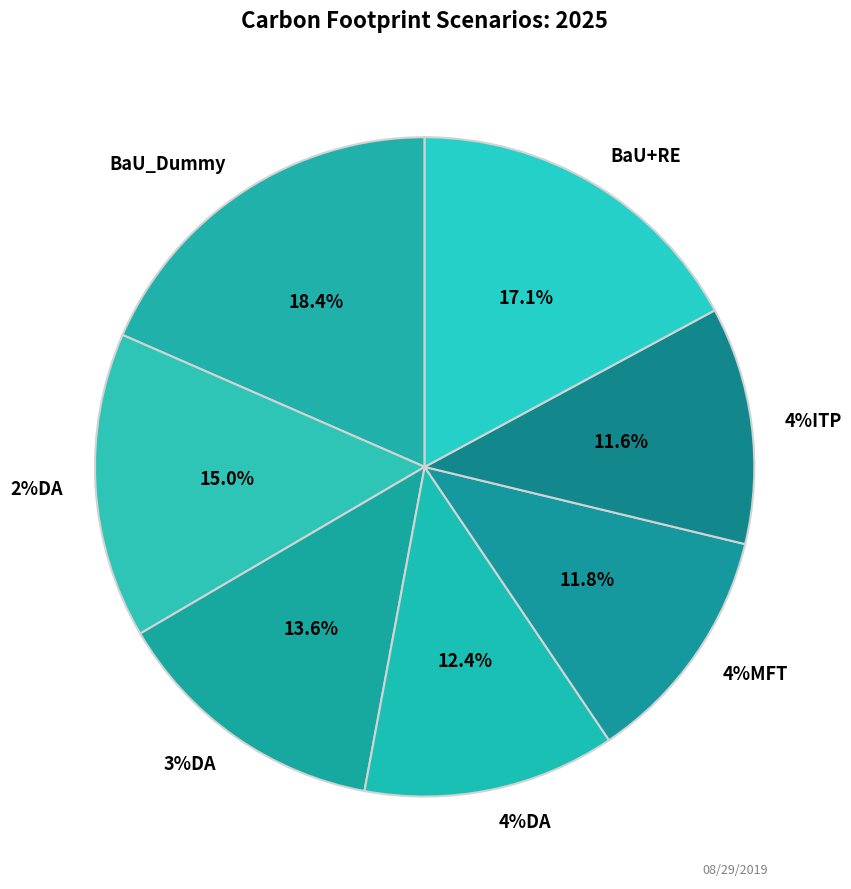

Between 4%DA and 2%DA, which is larger?

2%DA